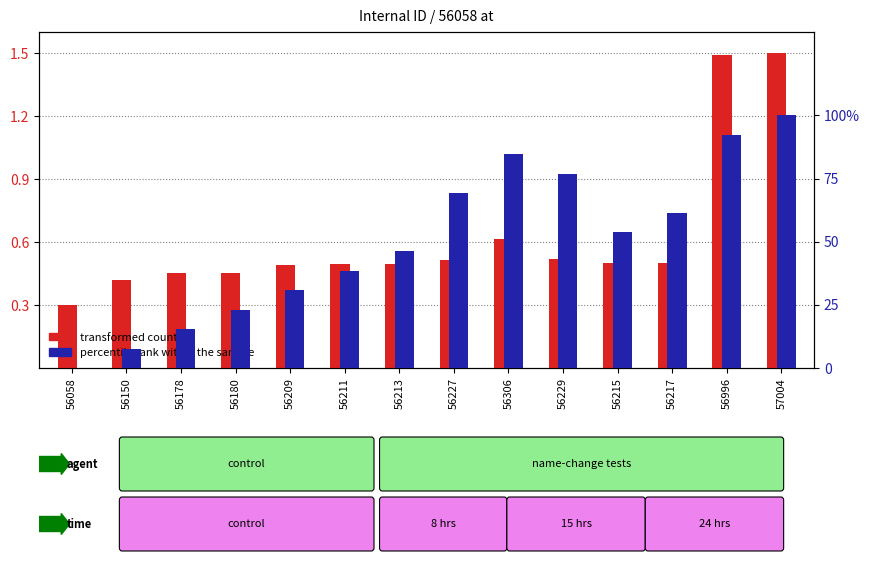

How many bars are there in each group?

2